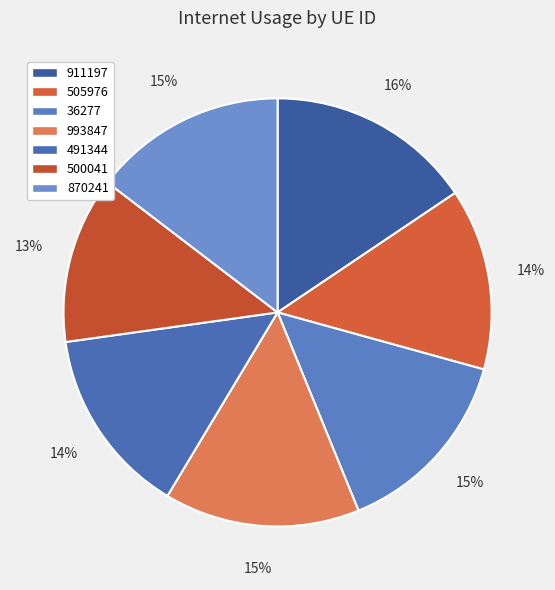

What percentage is the 505976 slice, to the nearest percent?

14%